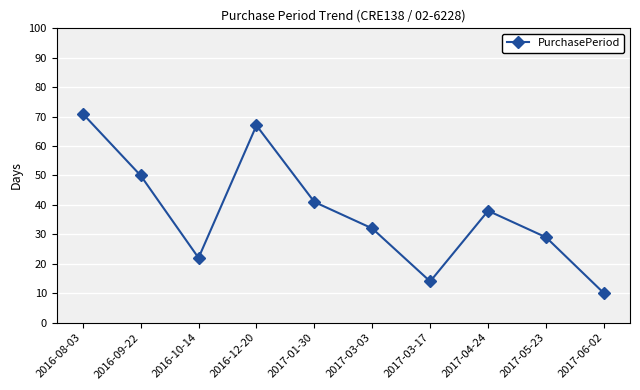

What position from the left is 2017-01-30?

5